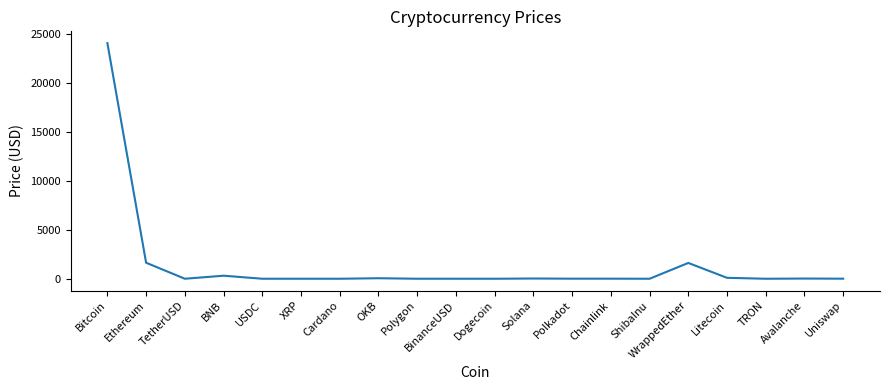

What is the ratio of the value at Bitcoin to the value at Chainlink?

3133.7